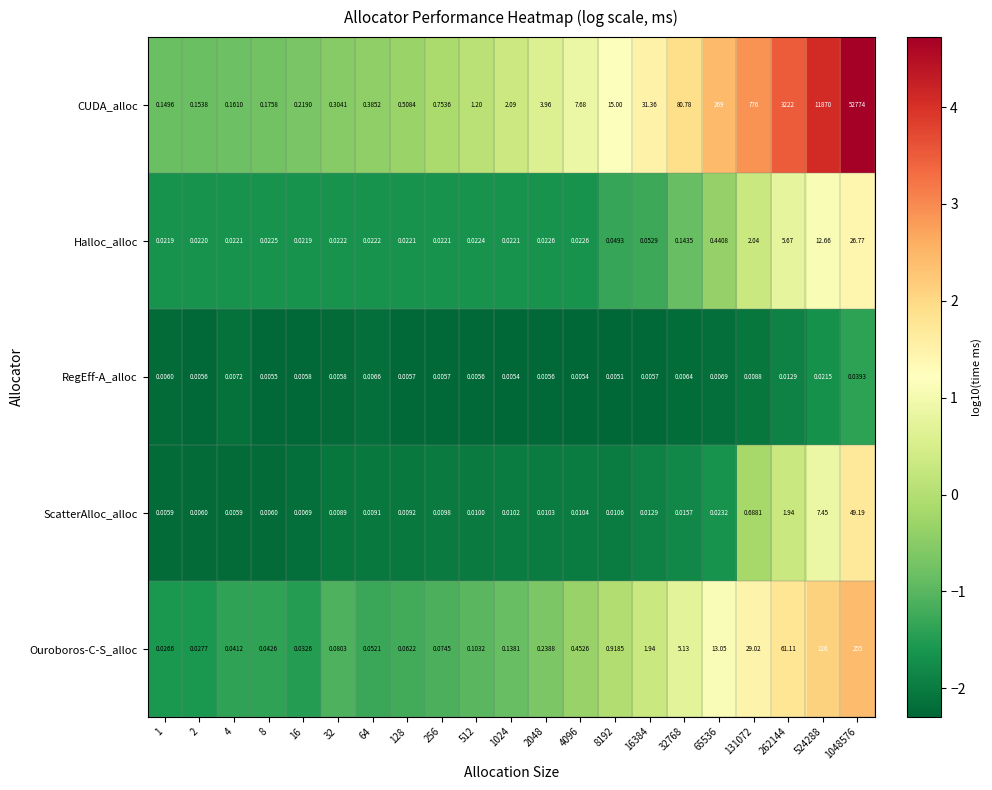

List the series in order of their peak value, lowest first.

RegEff-A_alloc, Halloc_alloc, ScatterAlloc_alloc, Ouroboros-C-S_alloc, CUDA_alloc